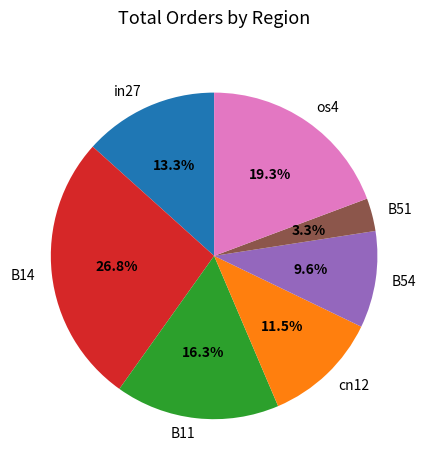

Which has a higher value, B51 or B54?

B54